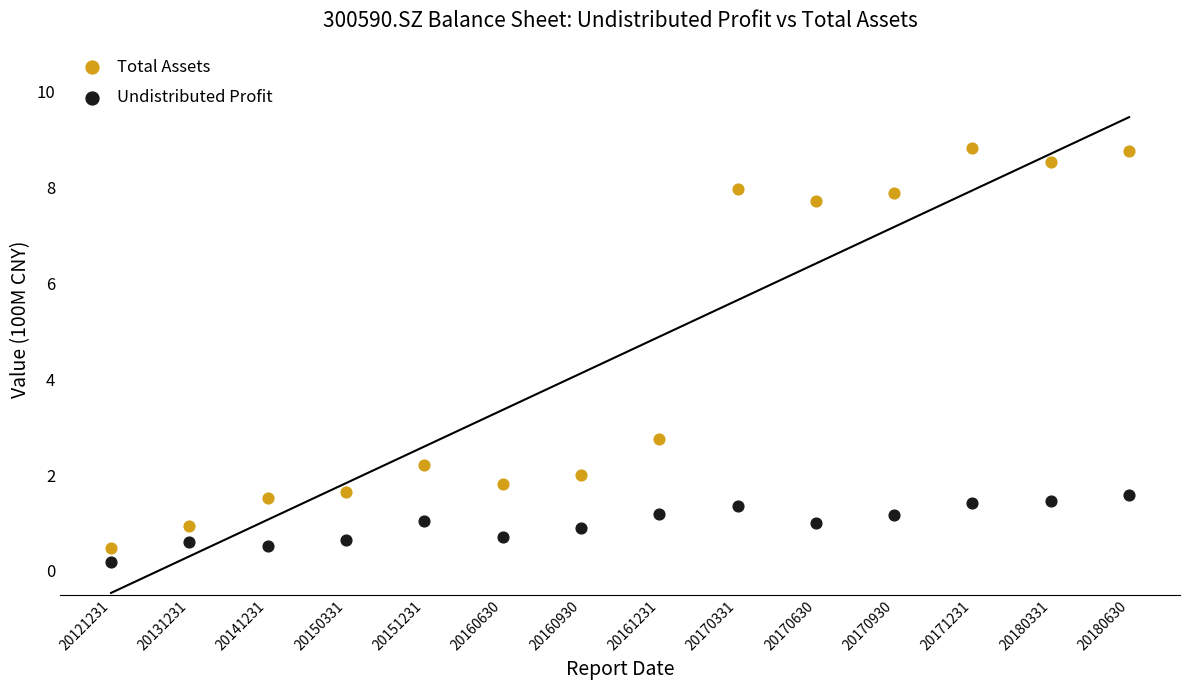

In the Total Assets series, what Y value is closest to 4?

2.8